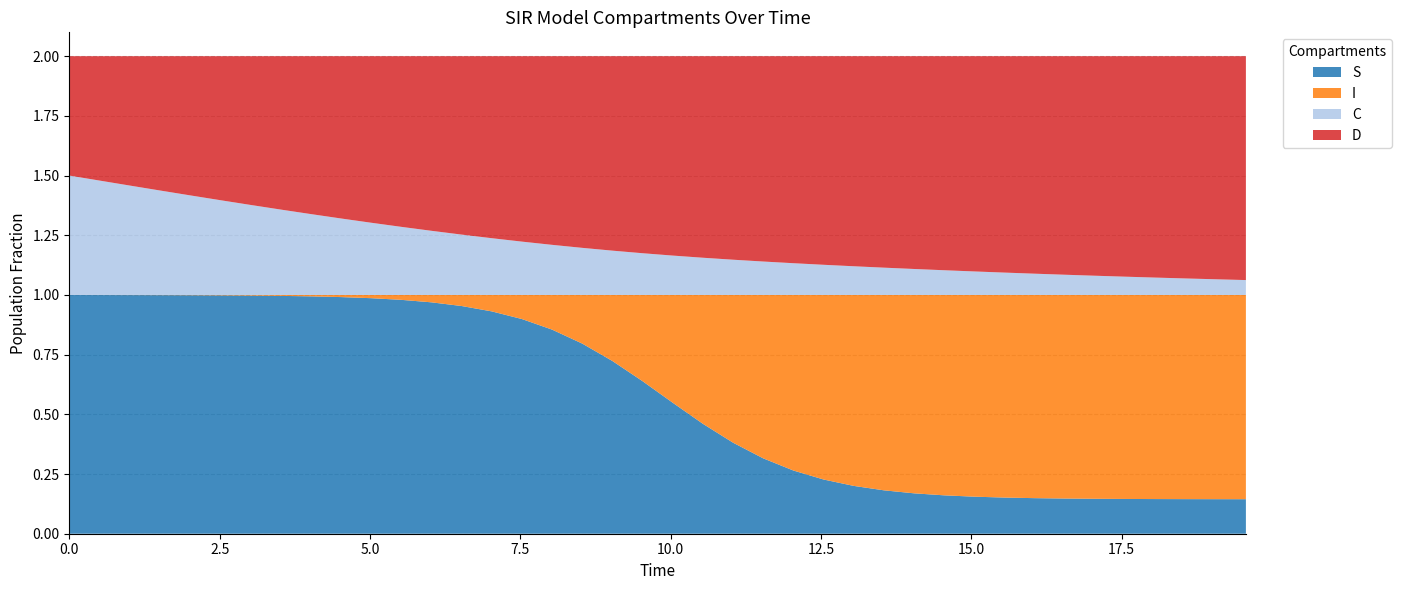

Reading left to right, transcribe all the data shown in this chart.

S: 1.0	1.0	1.0	1.0	1.0	1.0	1.0	1.0	1.0	1.0	1.0	1.0	1.0	1.0	0.9	0.9	0.9	0.8	0.7	0.6	0.5	0.5	0.4	0.3	0.3	0.2	0.2	0.2	0.2	0.2	0.2	0.2	0.1	0.1	0.1	0.1	0.1	0.1	0.1	0.1
I: 0.0	0.0	0.0	0.0	0.0	0.0	0.0	0.0	0.0	0.0	0.0	0.0	0.0	0.0	0.1	0.1	0.1	0.2	0.3	0.4	0.5	0.5	0.6	0.7	0.7	0.8	0.8	0.8	0.8	0.8	0.8	0.8	0.9	0.9	0.9	0.9	0.9	0.9	0.9	0.9
C: 0.5	0.5	0.5	0.4	0.4	0.4	0.4	0.4	0.3	0.3	0.3	0.3	0.3	0.3	0.2	0.2	0.2	0.2	0.2	0.2	0.2	0.2	0.1	0.1	0.1	0.1	0.1	0.1	0.1	0.1	0.1	0.1	0.1	0.1	0.1	0.1	0.1	0.1	0.1	0.1
D: 0.5	0.5	0.5	0.6	0.6	0.6	0.6	0.6	0.7	0.7	0.7	0.7	0.7	0.7	0.8	0.8	0.8	0.8	0.8	0.8	0.8	0.8	0.9	0.9	0.9	0.9	0.9	0.9	0.9	0.9	0.9	0.9	0.9	0.9	0.9	0.9	0.9	0.9	0.9	0.9